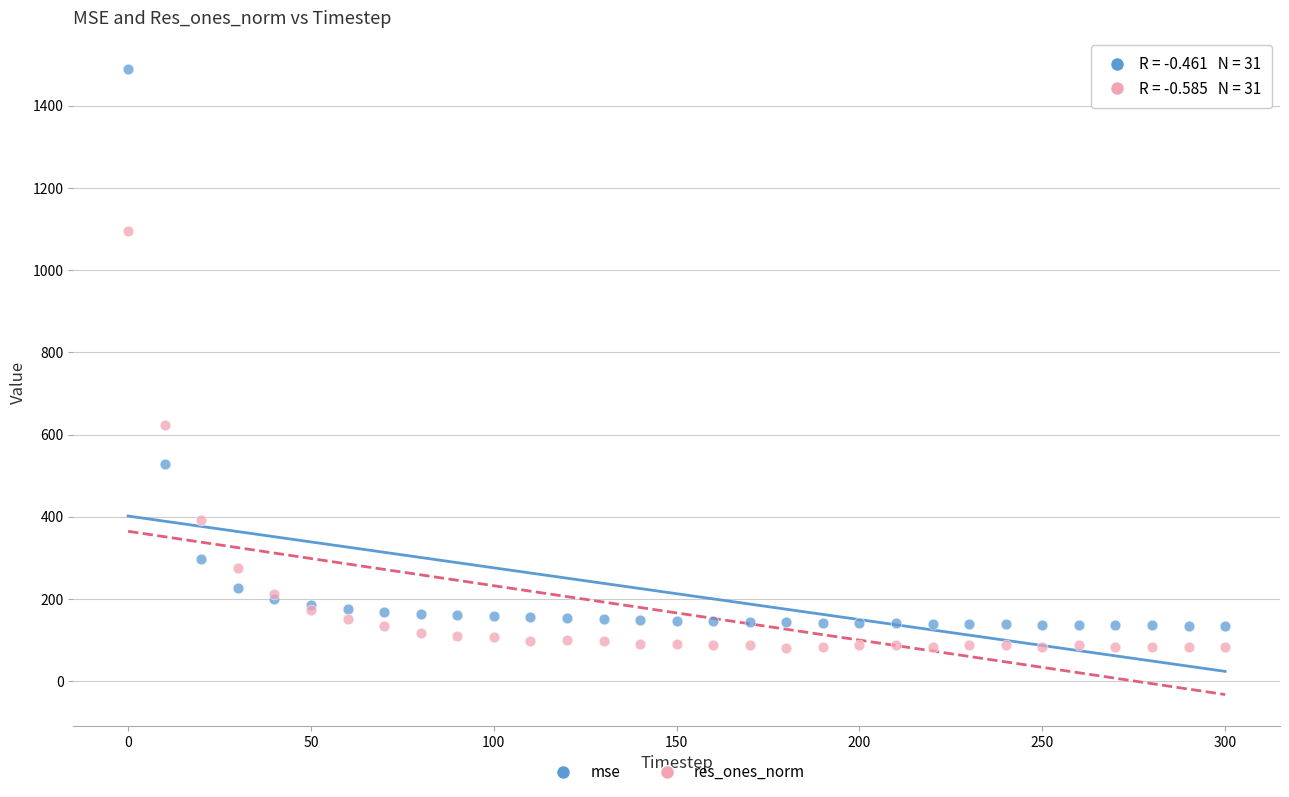

Across all series, what Y value is closest to 784?

622.7